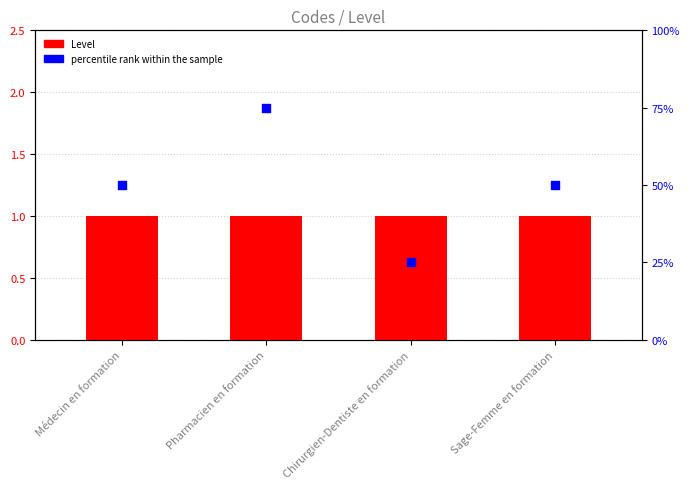

At which category is the sum across all series the highest?

Pharmacien en formation